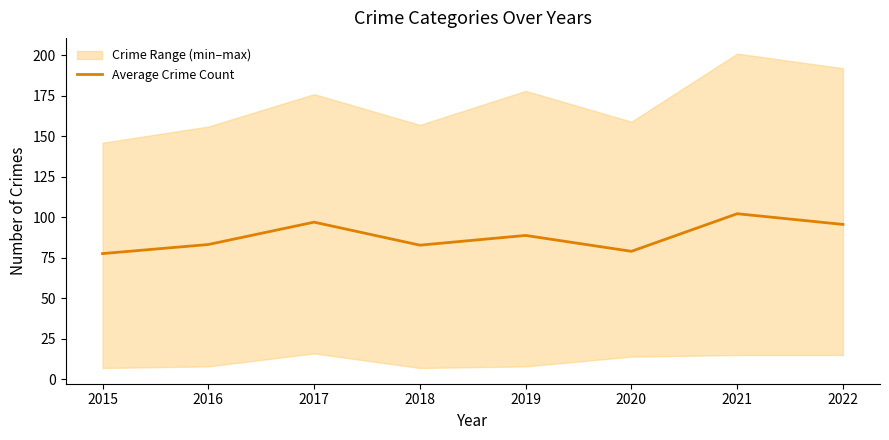

Is it true that Average Crime Count equals 31.9 at 2016?

False